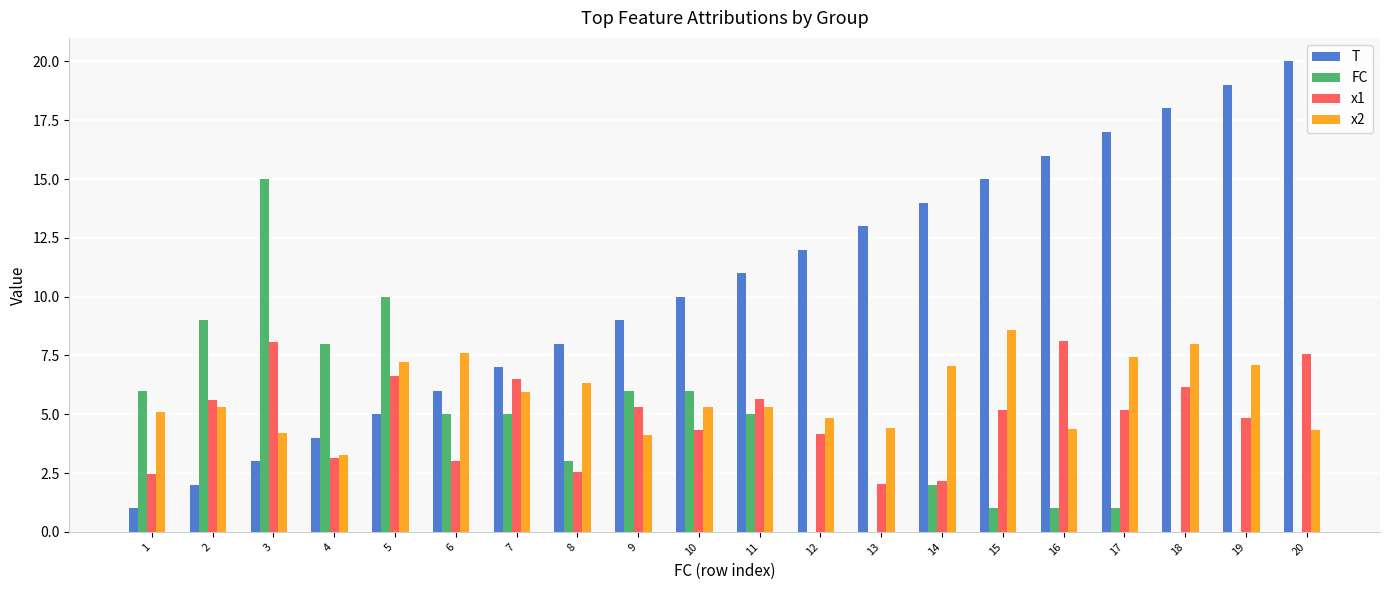

What is the total value across all series at 14?

25.2